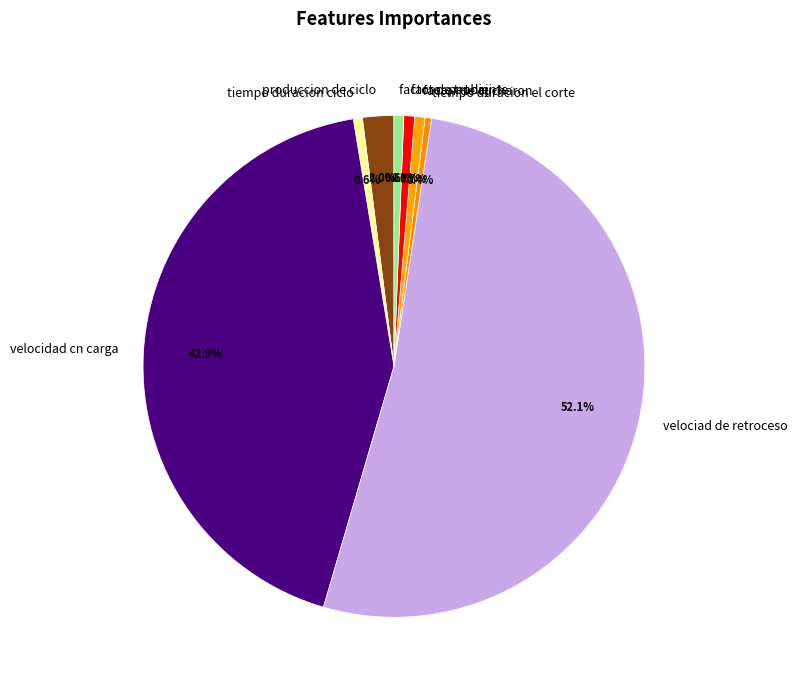

How many segments does this pie chart have?

8